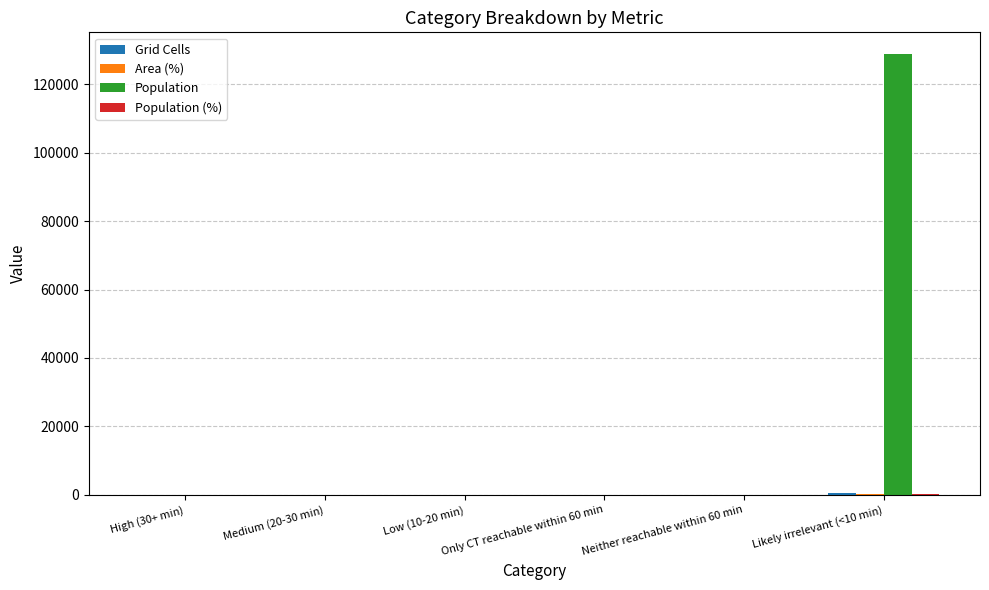

How many values in the Population series exceed 0?

1